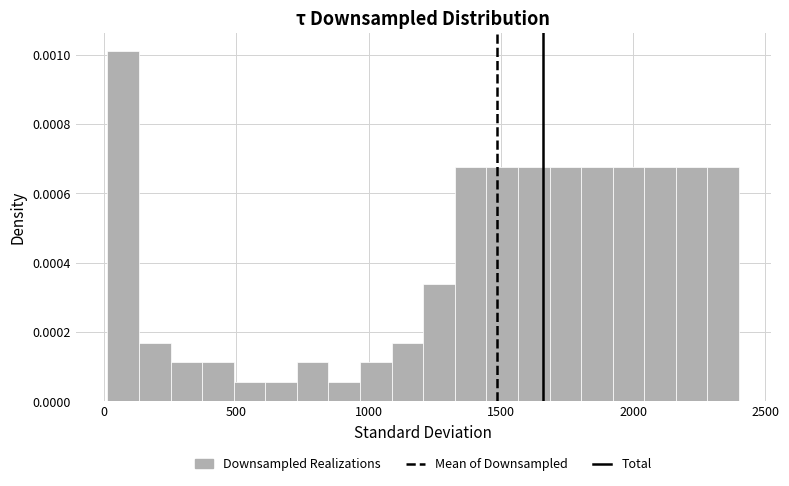

Read against the x-axis, roughly where is the centre of the tallest bar?

50